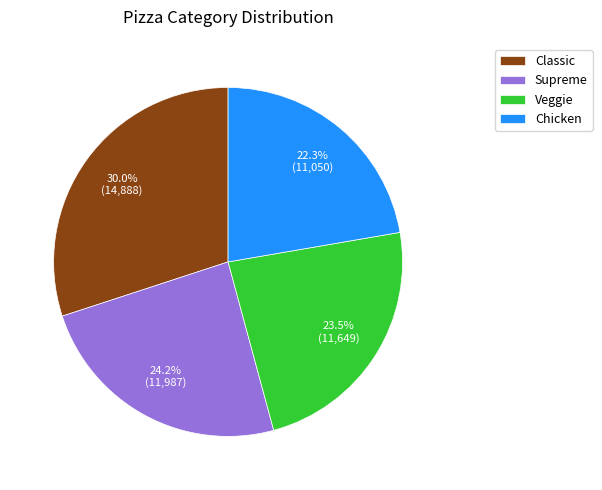

Is there a majority slice in this chart?

No